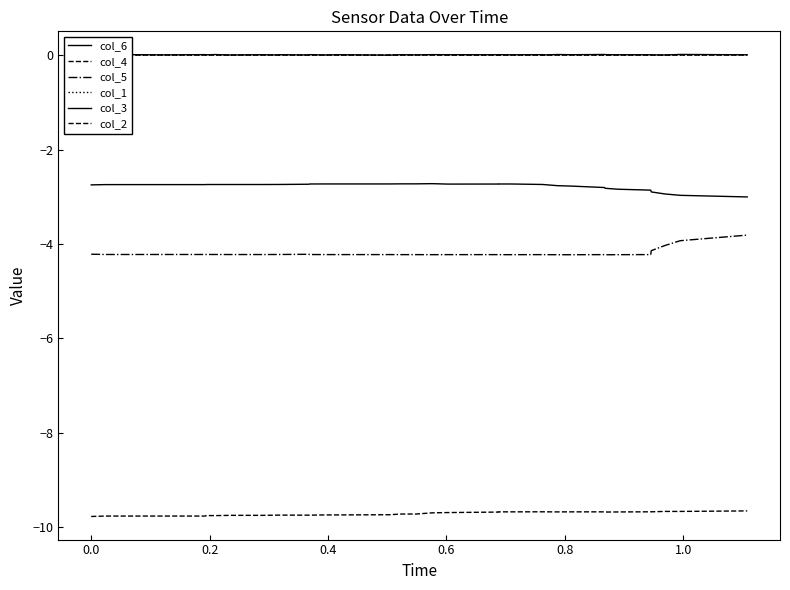

At how many categories does at least one series exceed -2?

40